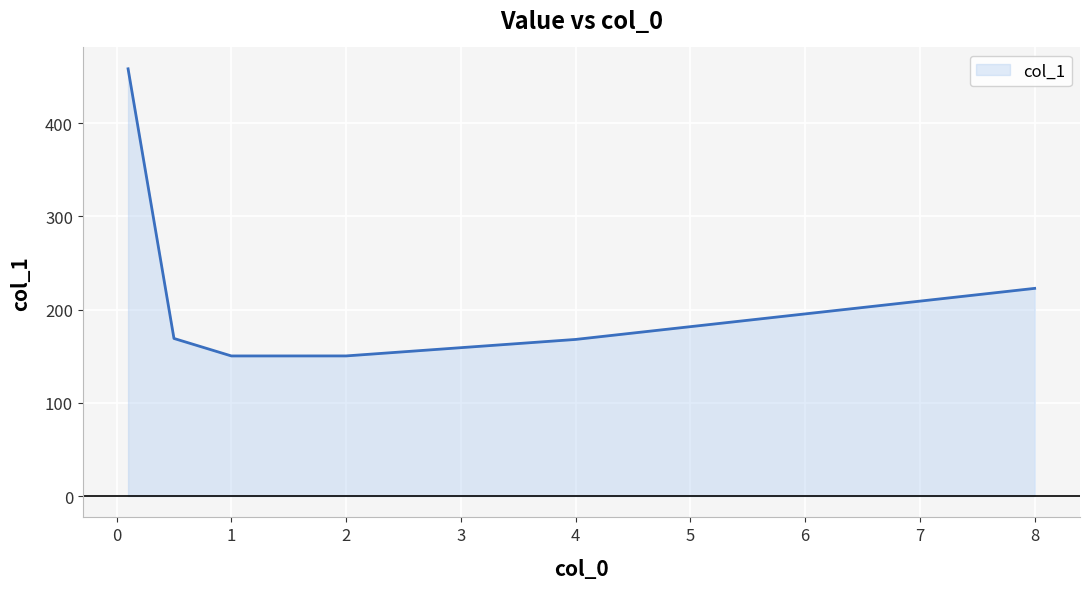

What is the greatest value displayed?

458.4